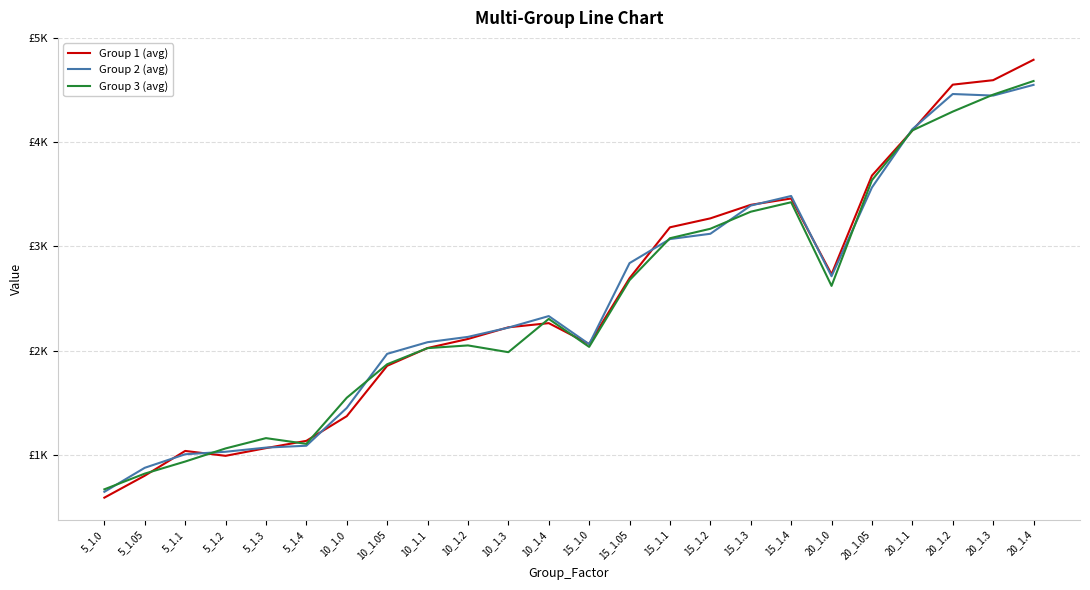

Is it true that Group 1 (avg) equals 3400 at 15_1.3?

True